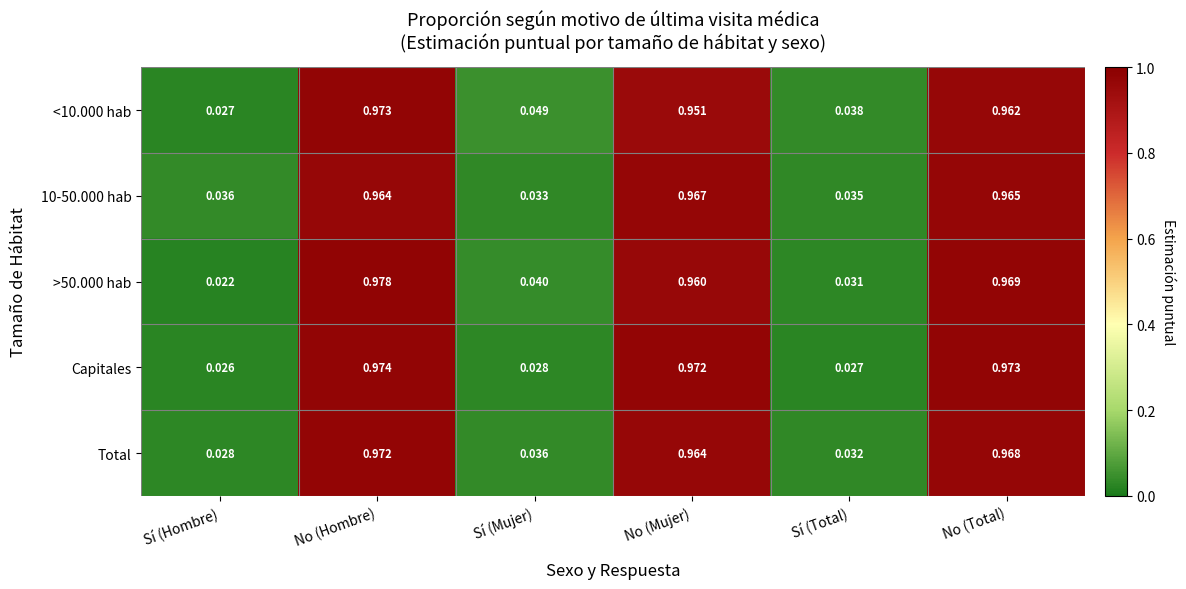

Count the number of data series in this chart.

5